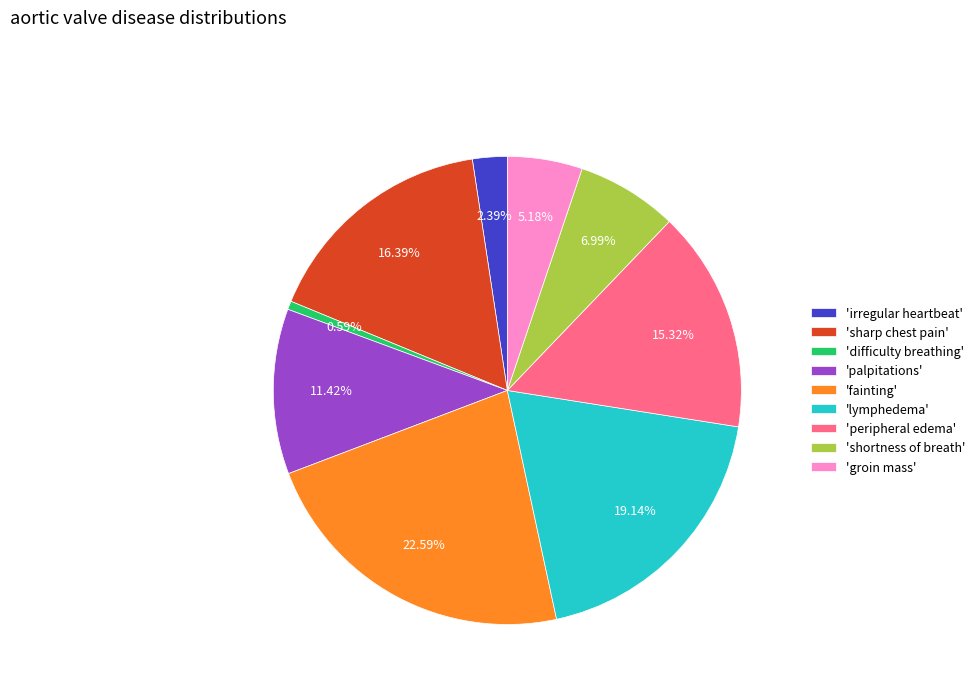

What is the smallest slice in the pie chart?

'difficulty breathing'